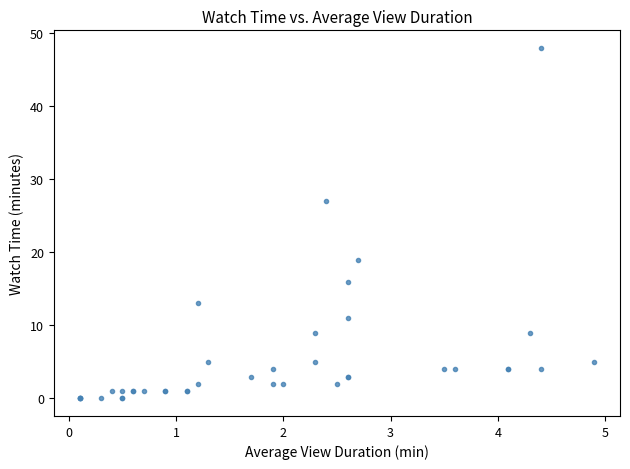

What Y value in the scatter plot is closest to 24?

27